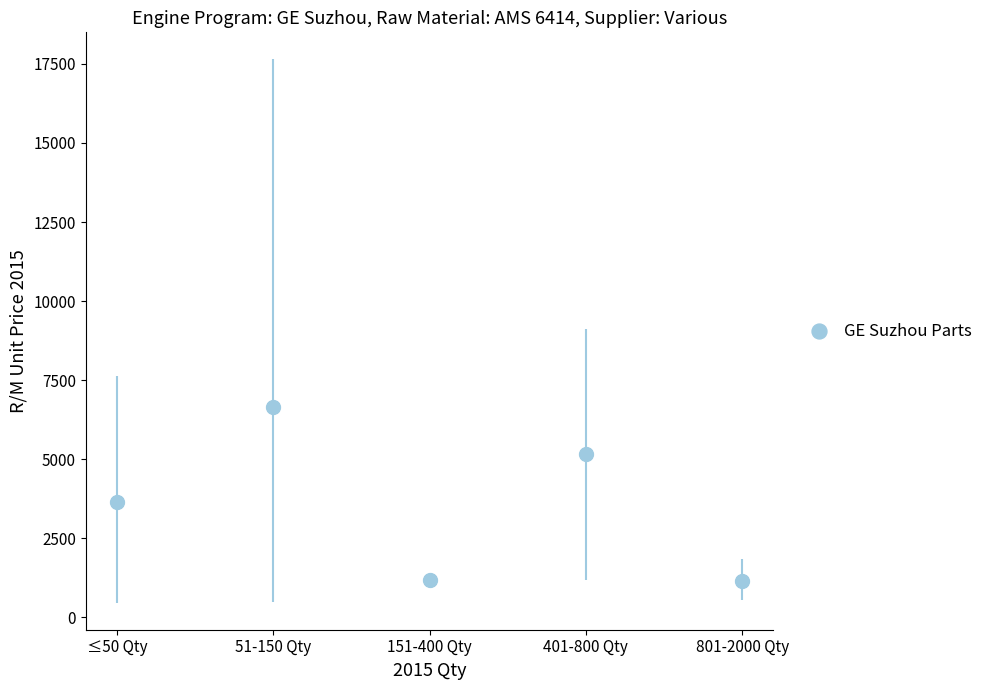

What Y value in the scatter plot is closest to 3895?

3648.9